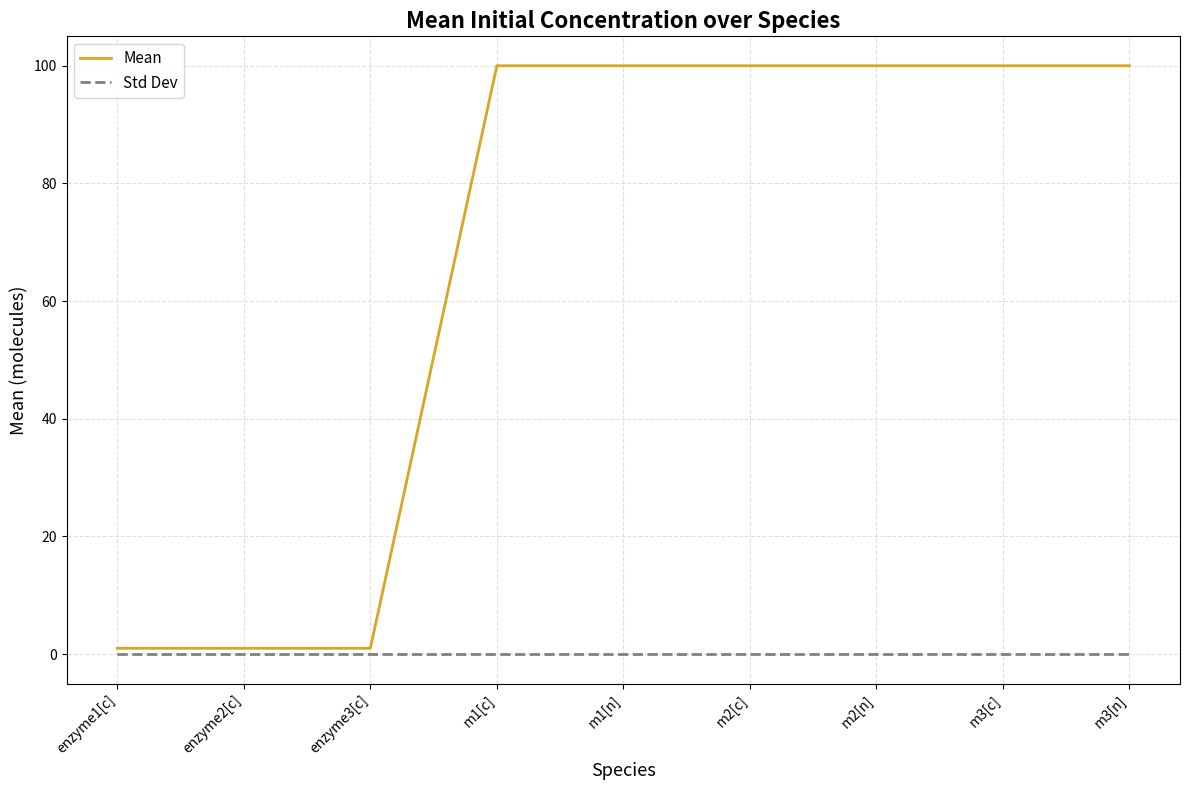

True or false: Mean has a value of 150 at m2[c].

False